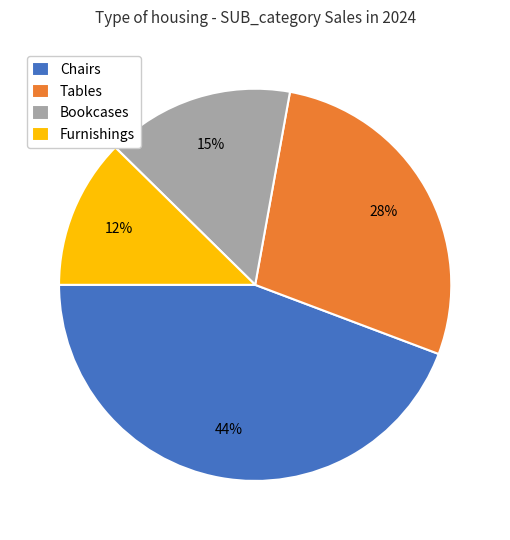

To the nearest percent, what is the average slice percentage?

25%